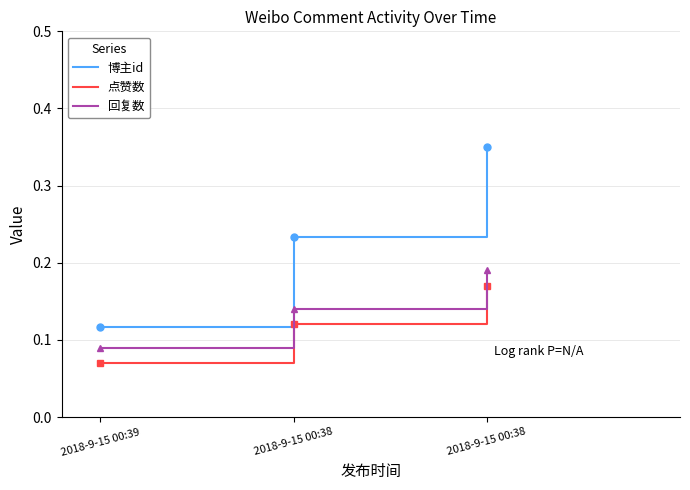

Reading left to right, transcribe all the data shown in this chart.

博主id: 2018-9-15 00:39=0.1	2018-9-15 00:38=0.2	2018-9-15 00:38=0.3
点赞数: 2018-9-15 00:39=0.1	2018-9-15 00:38=0.1	2018-9-15 00:38=0.2
回复数: 2018-9-15 00:39=0.1	2018-9-15 00:38=0.1	2018-9-15 00:38=0.2